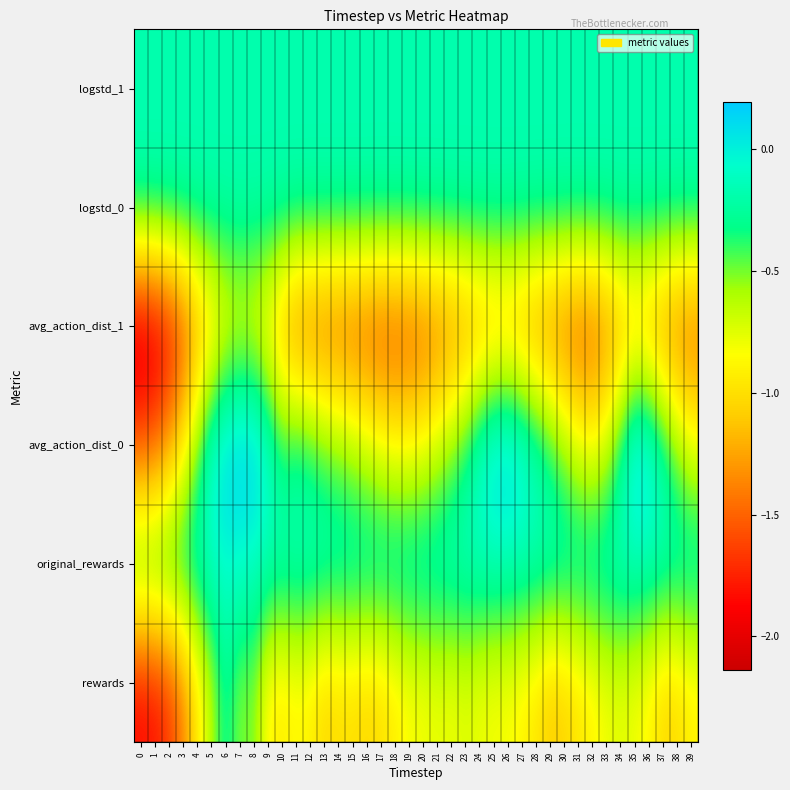

At which category is the sum across all series the highest?

6